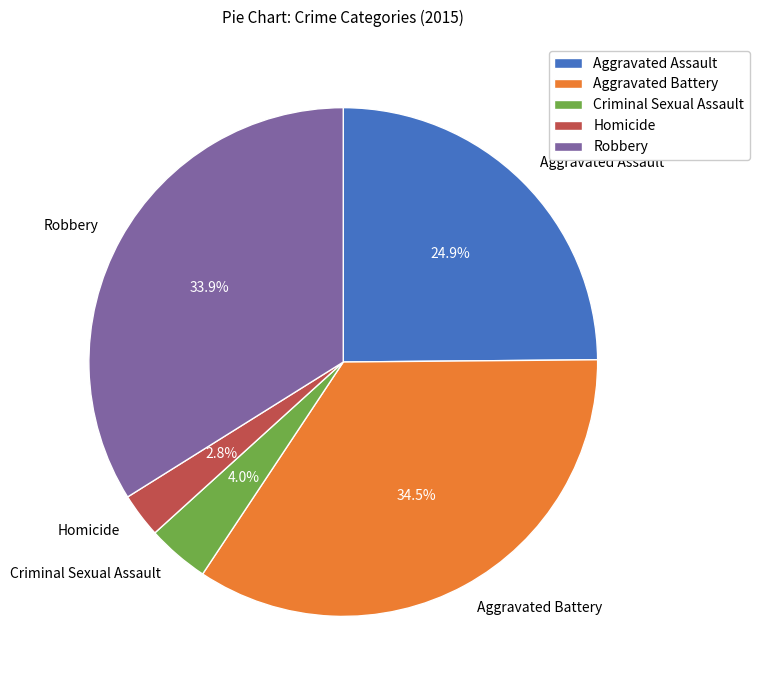

Which has a higher value, Criminal Sexual Assault or Homicide?

Criminal Sexual Assault